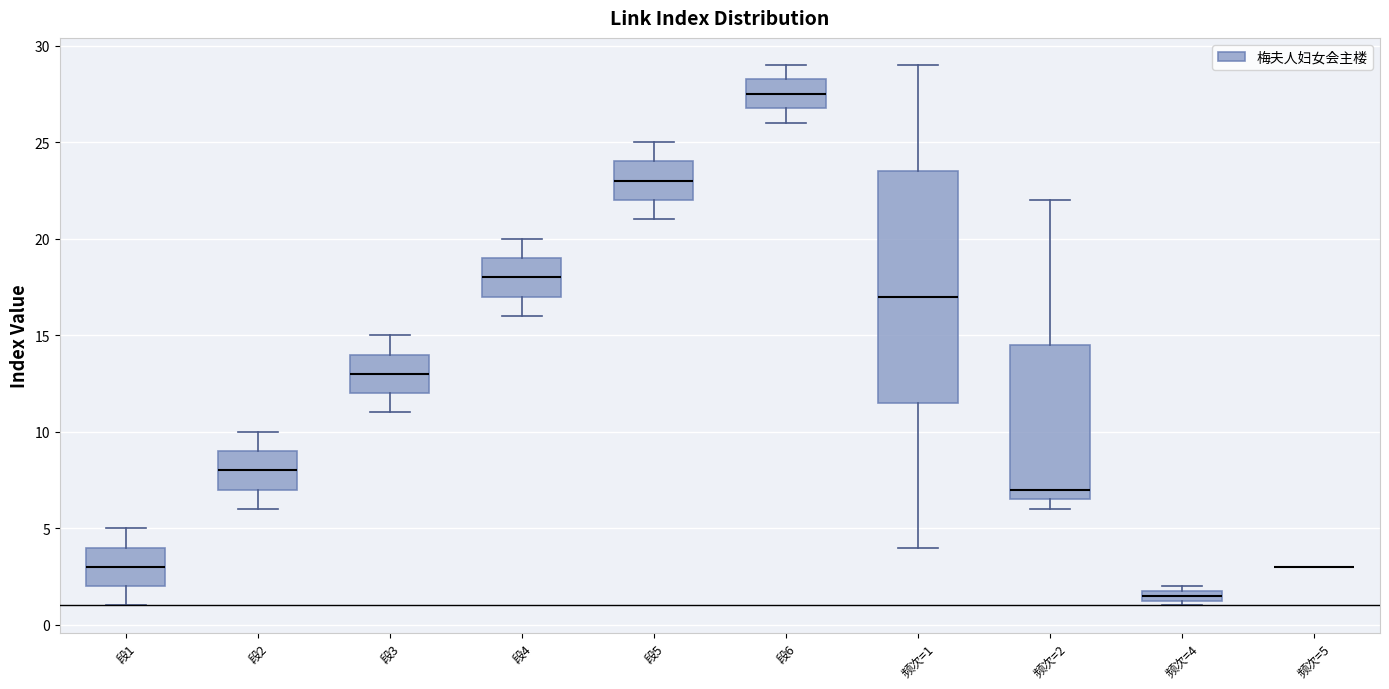

Where does the median line of the box for 段1 sit on the y-axis? The values are not printed on the chart, so give them approximately, as read against the axis.

3.0